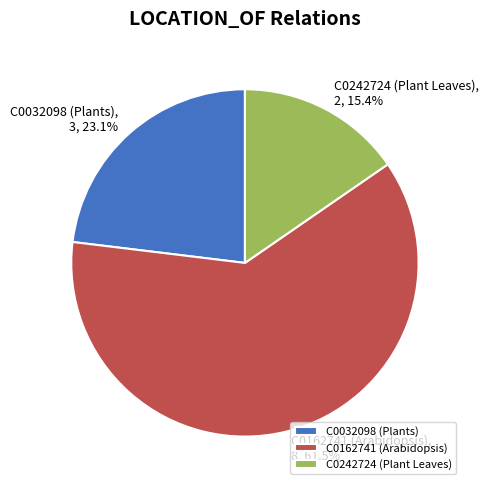

To the nearest percent, what is the difference between the largest and smallest slice percentages?

46%